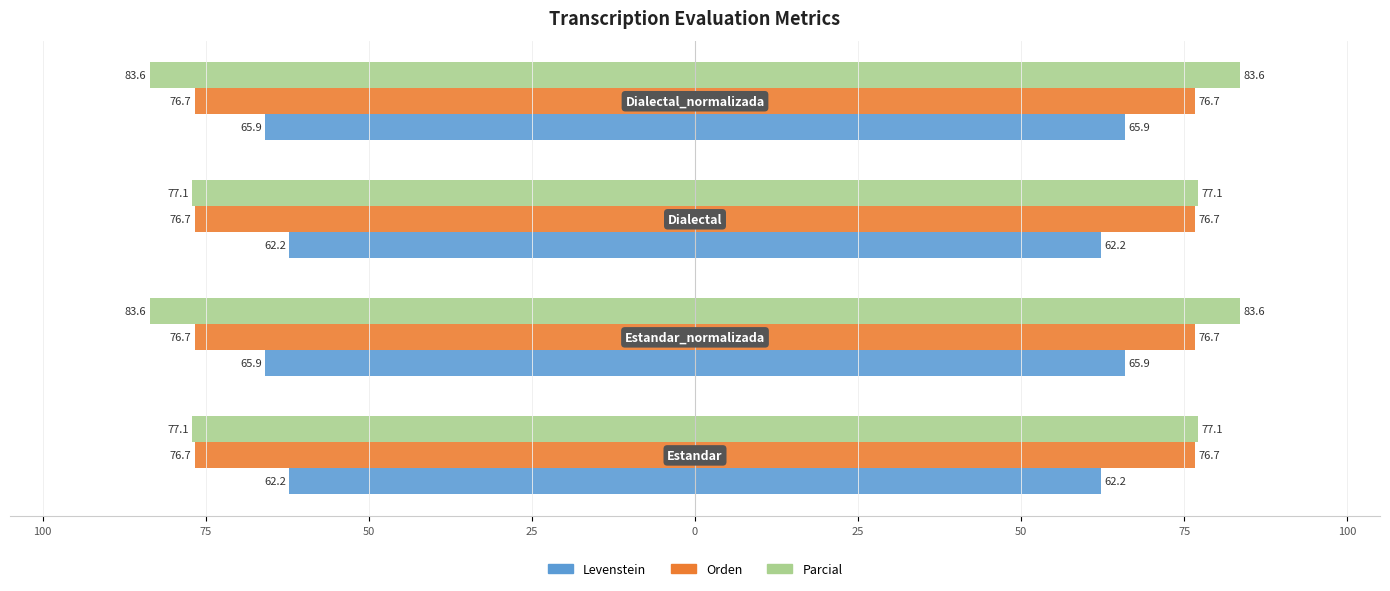

What is the minimum value for Levenstein?

62.2